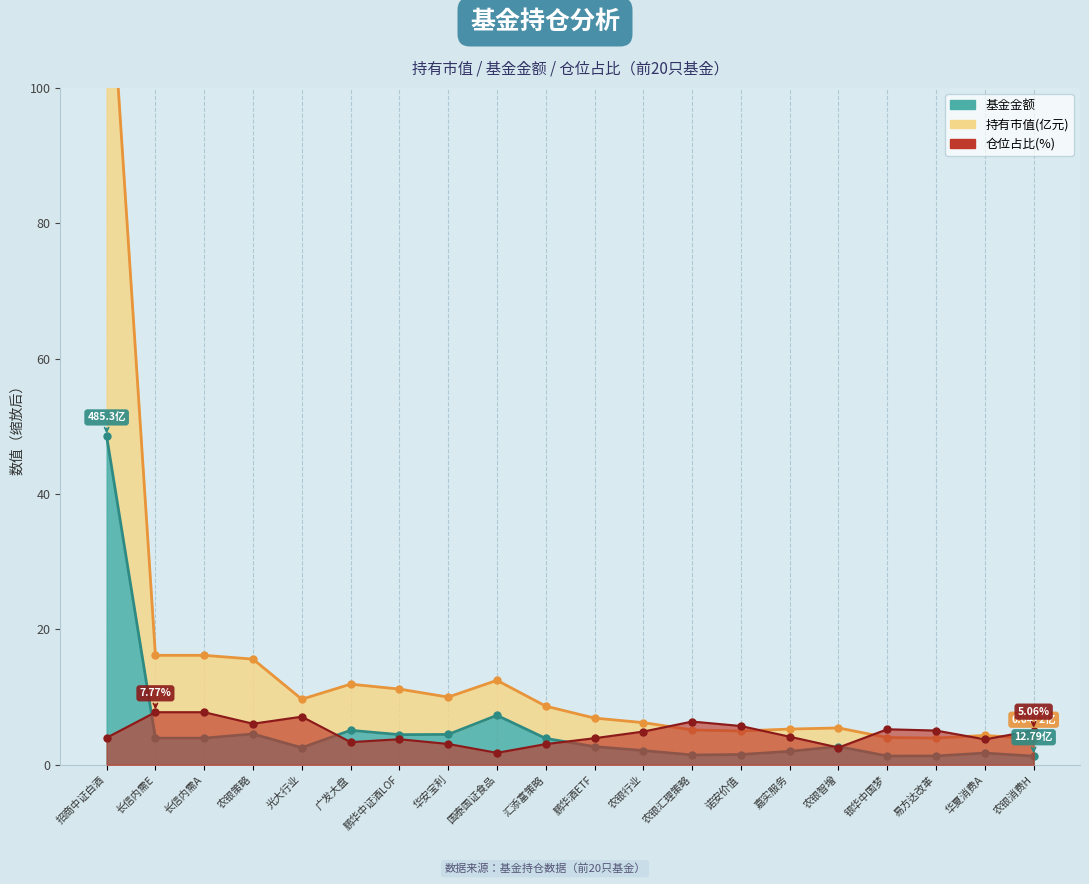

Is the value of 仓位占比 at 农银智增 greater than the value of 基金金额 at 农银消费H?

Yes